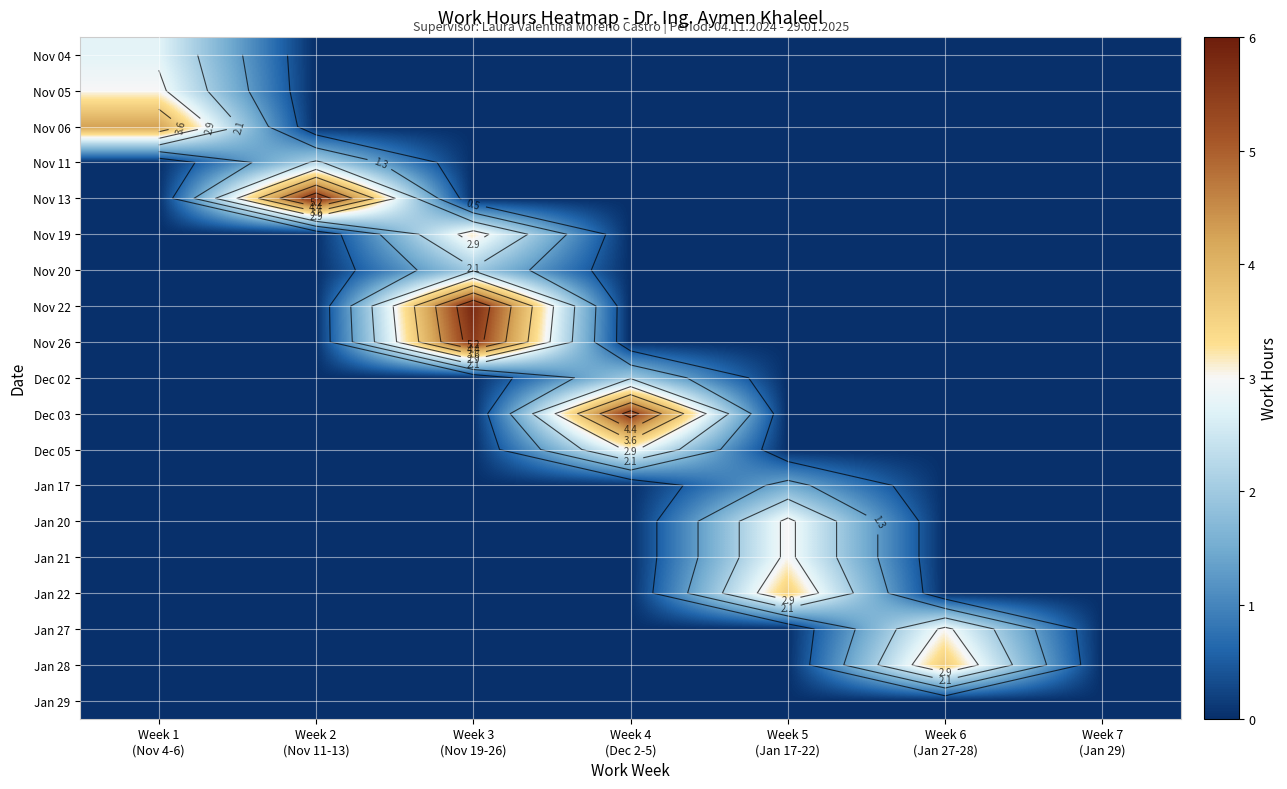

At which category is the sum across all series the highest?

Week 3
(Nov 19-26)